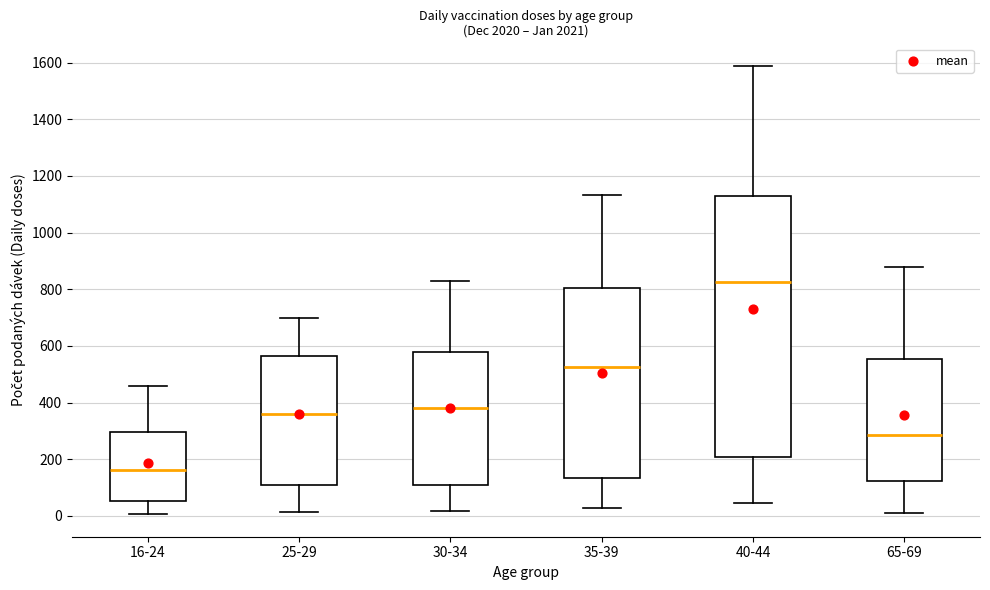

Reading left to right, transcribe this box plot: for each box, give where its median line is, the range the box spans, and where its two whiskers end, as read against the y-axis. The values are not printed on the chart, so give them approximately, as read against the axis.

16-24: median 160, box 60 to 300, whiskers 0 to 460
25-29: median 360, box 120 to 560, whiskers 20 to 700
30-34: median 380, box 120 to 580, whiskers 20 to 840
35-39: median 520, box 140 to 800, whiskers 20 to 1140
40-44: median 820, box 200 to 1140, whiskers 40 to 1580
65-69: median 280, box 120 to 560, whiskers 20 to 880